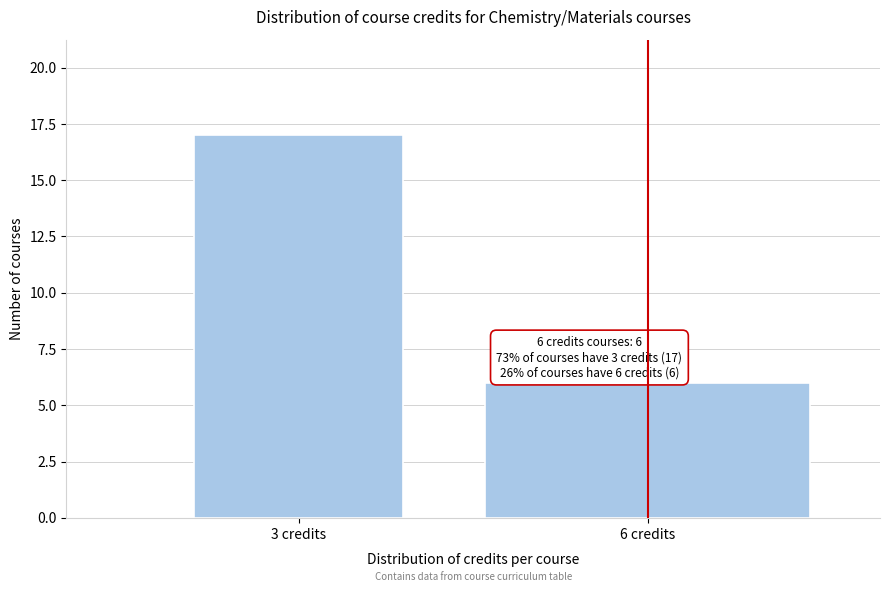

Reading right to left, transcribe all the data shown in this chart.

6	17